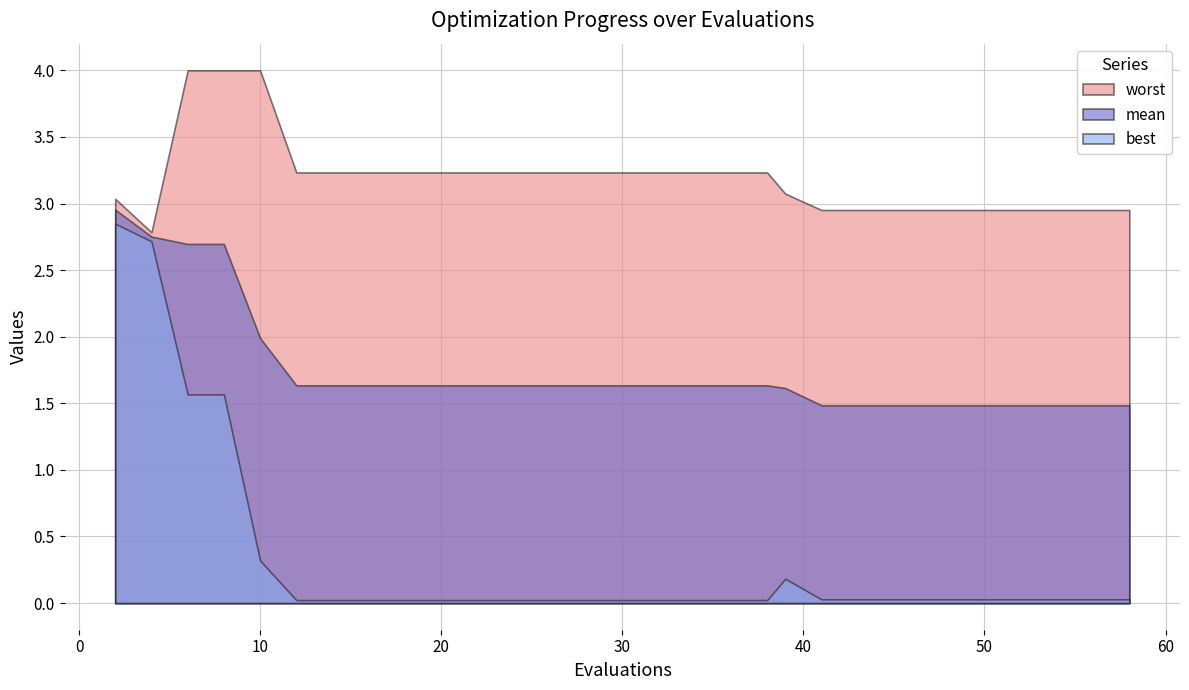

How many lines are shown in the chart?

3